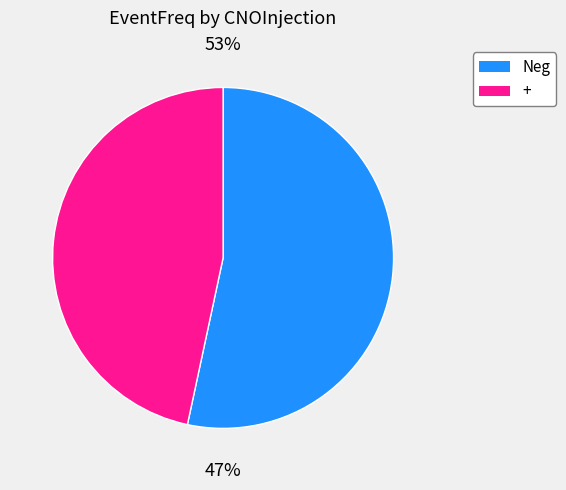

How much of the chart is everything except +?

53.4%